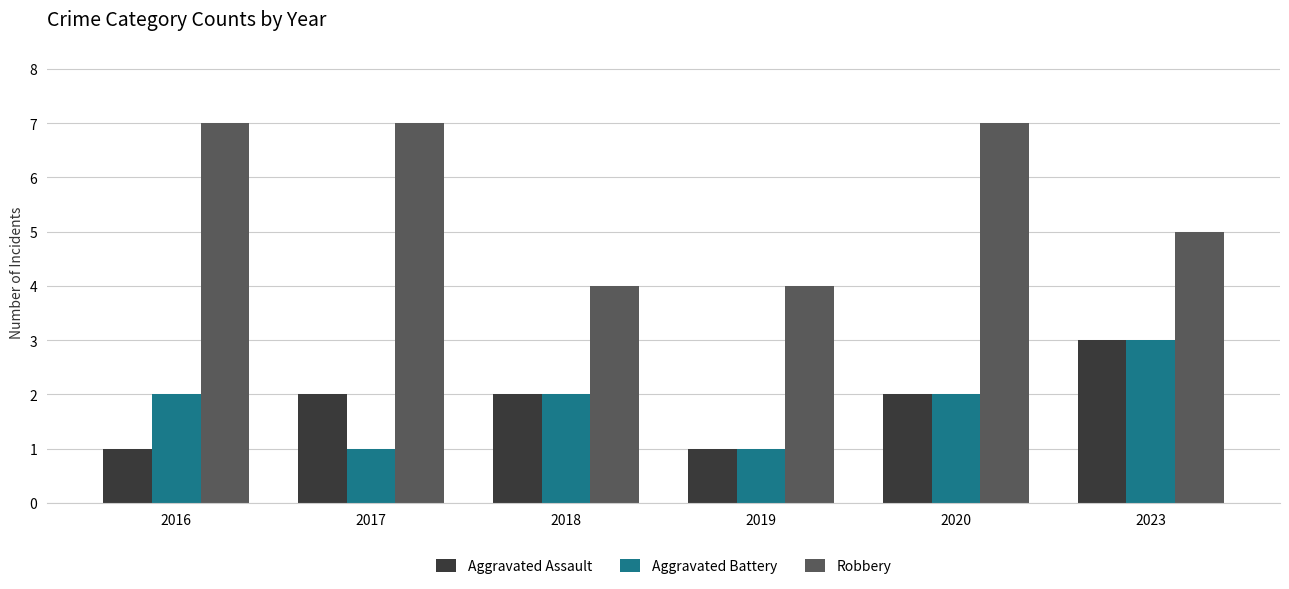

Read the Aggravated Assault value at 2016.

1